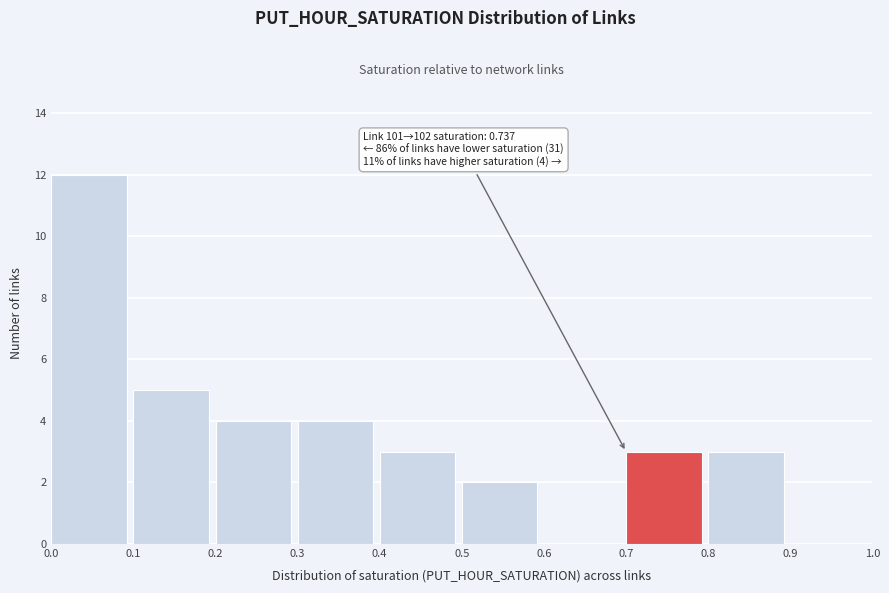

Over which range of the x-axis is the bar tallest?

0.0 to 0.1